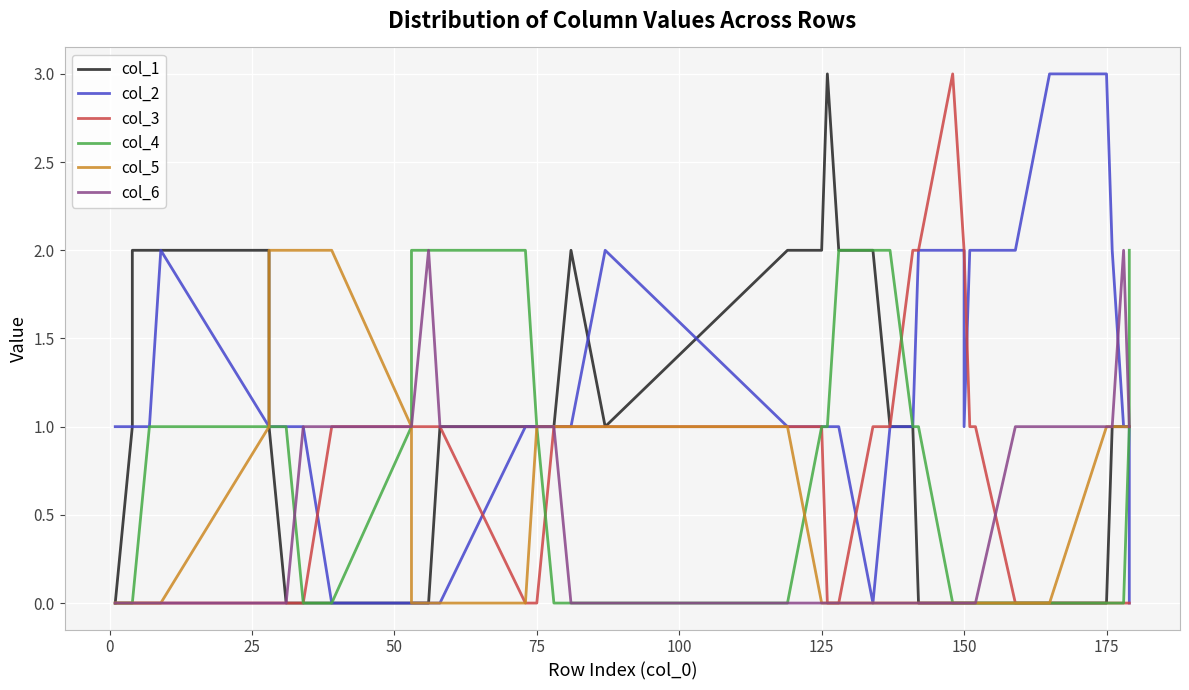

The col_6 series shows 1 at 0. True or false?

False